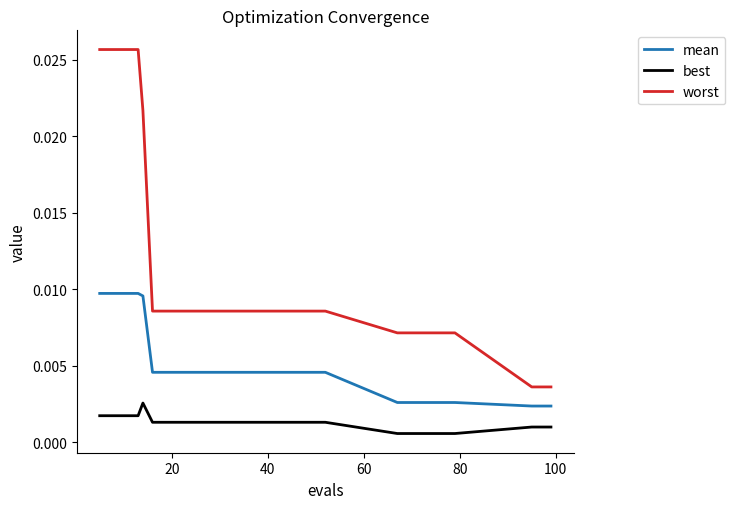

Is this an area chart (filled region under the line)?

No